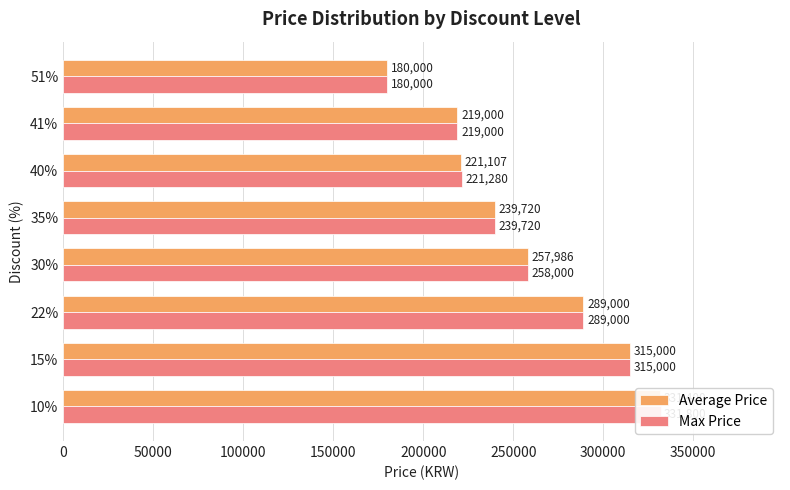

Which series has the largest total across all categories?

Max Price